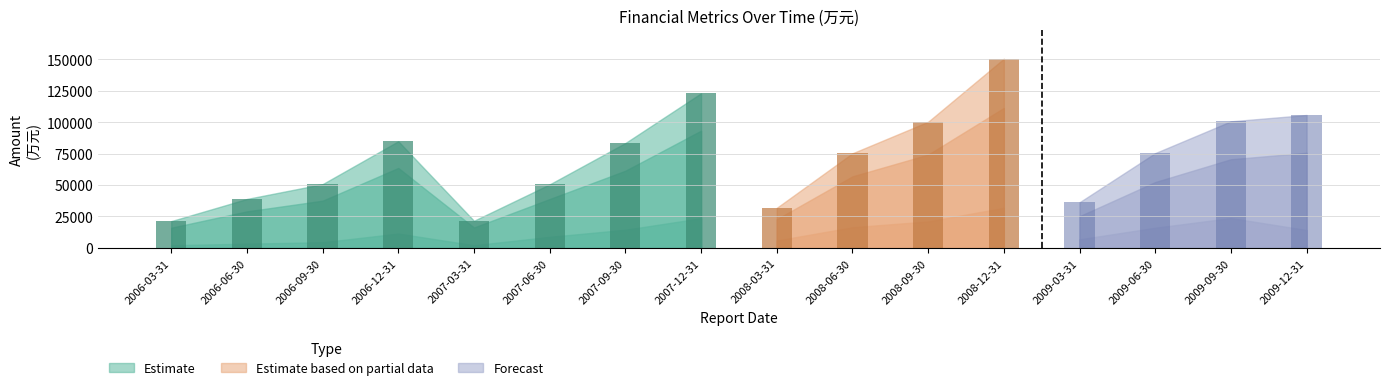

Reading left to right, extract all data points from this chart.

营业收入(万元): 21262	38889	50690	84796	21543	50502	83375	122946	31826	75210	100304	150441	36258	75356	100647	105678
营业成本(万元): 16008	28999	37514	63549	16196	38821	61342	93200	22781	56870	74190	111299	25173	52337	70475	75621
净利润(万元): 2091	3307	4457	11368	2089	8748	14392	23558	5853	16398	21007	31870	6784	15992	23710	14167